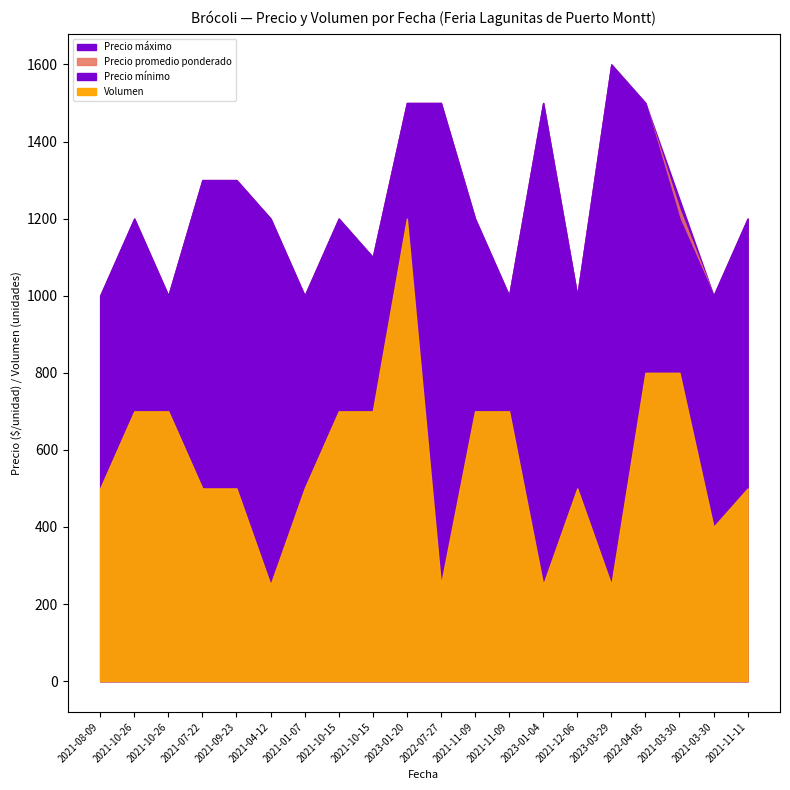

At how many categories does at least one series exceed 1273?

7